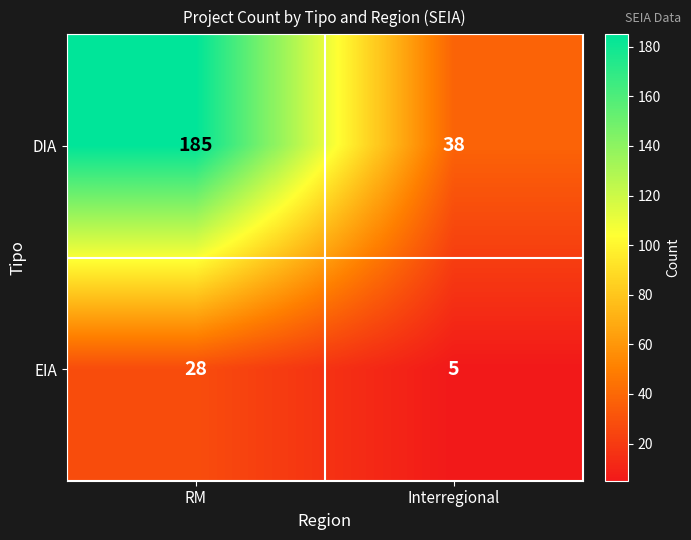

Between RM and Interregional, which series saw the biggest shift?

DIA